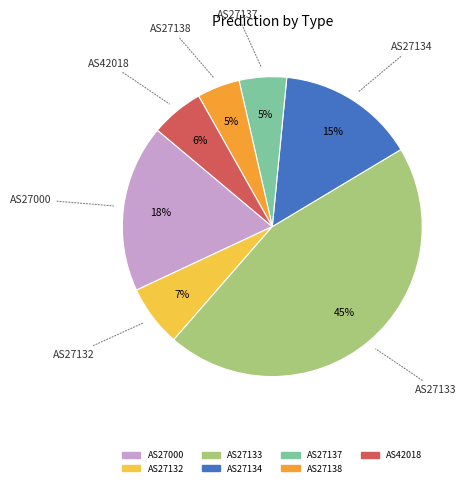

Is there any slice that represents more than half of the pie?

No